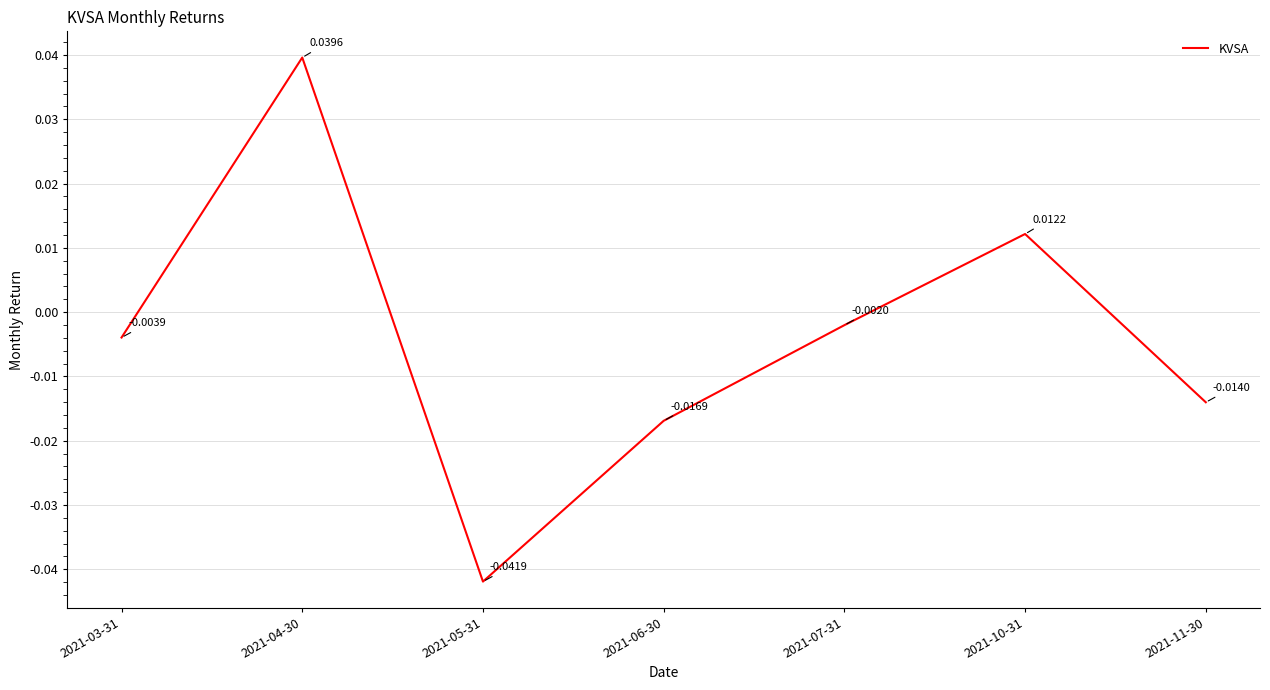

What is the difference between the maximum and minimum values?

0.1